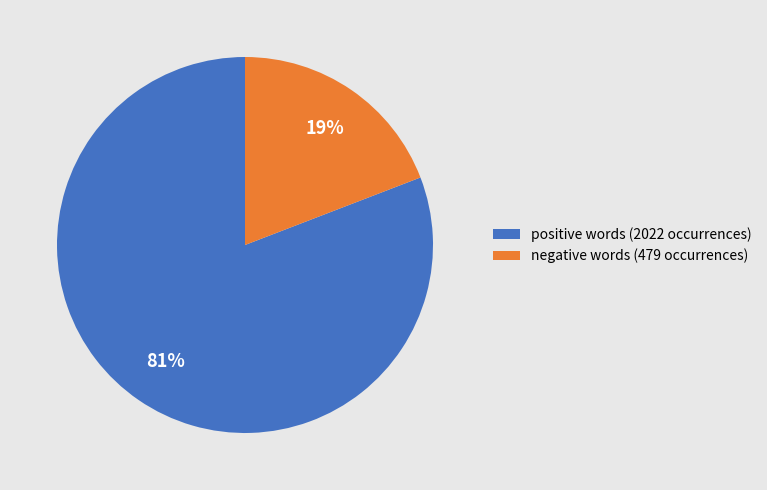

What percentage is the positive words (2022 occurrences) slice, to the nearest percent?

81%